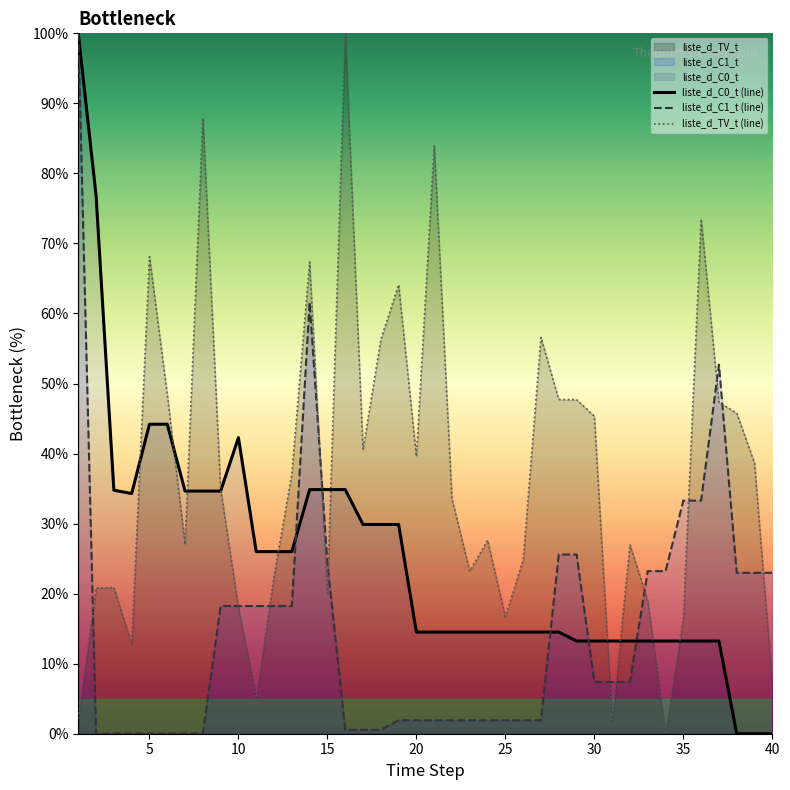

Read the liste_d_TV_t (line) value at 35.

16.6